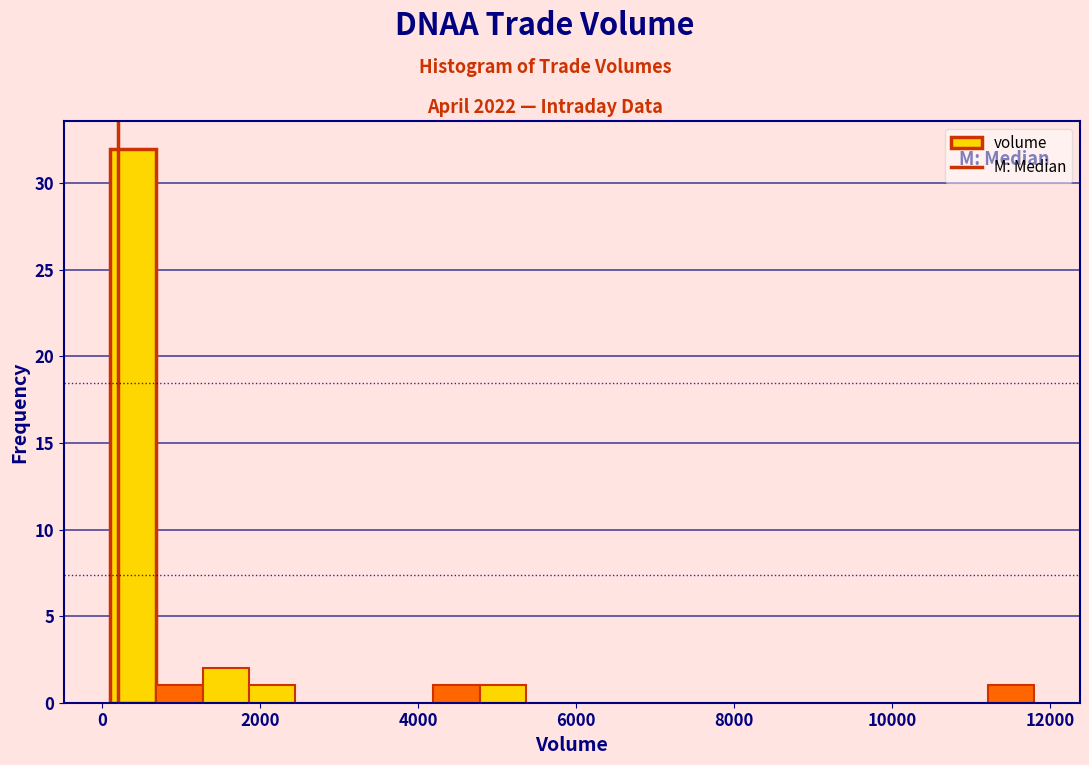

Around what value on the x-axis is the tallest bar? Give the approximate position of its centre, as read against the axis.

400